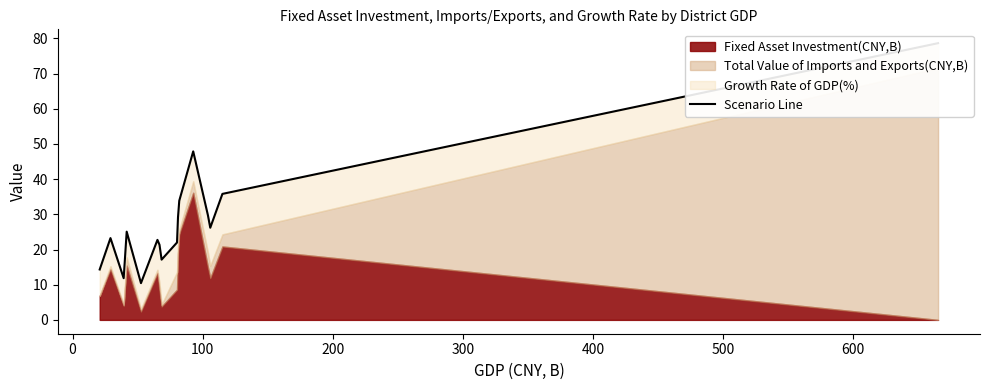

How many points are higher than both their immediate neighbors (excluding endpoints)?

4